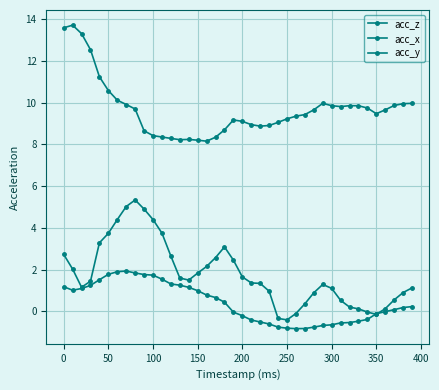

Where is the first local maximum for acc_x?

350